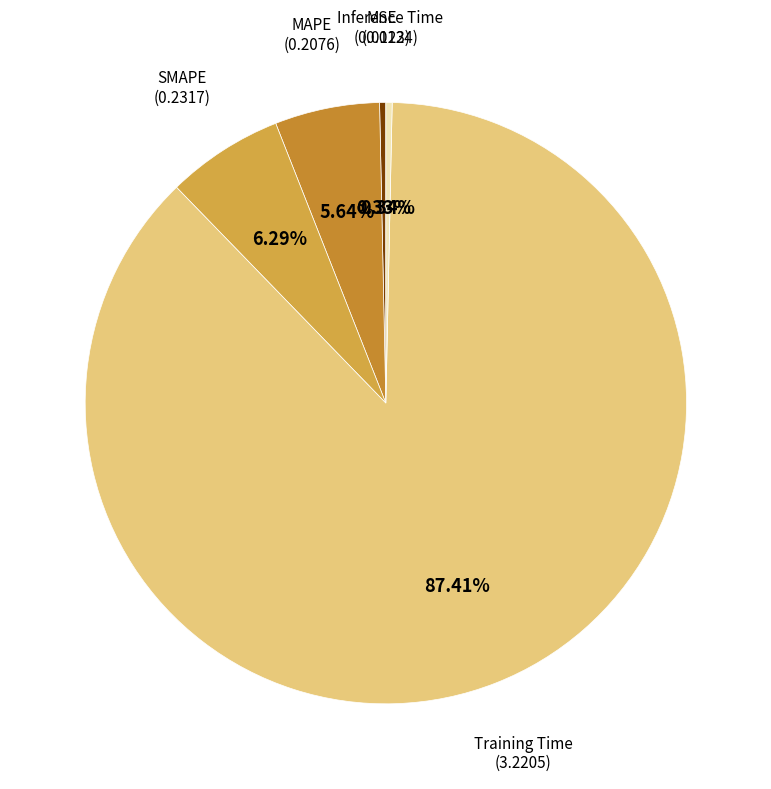

What is the majority slice?

Training Time